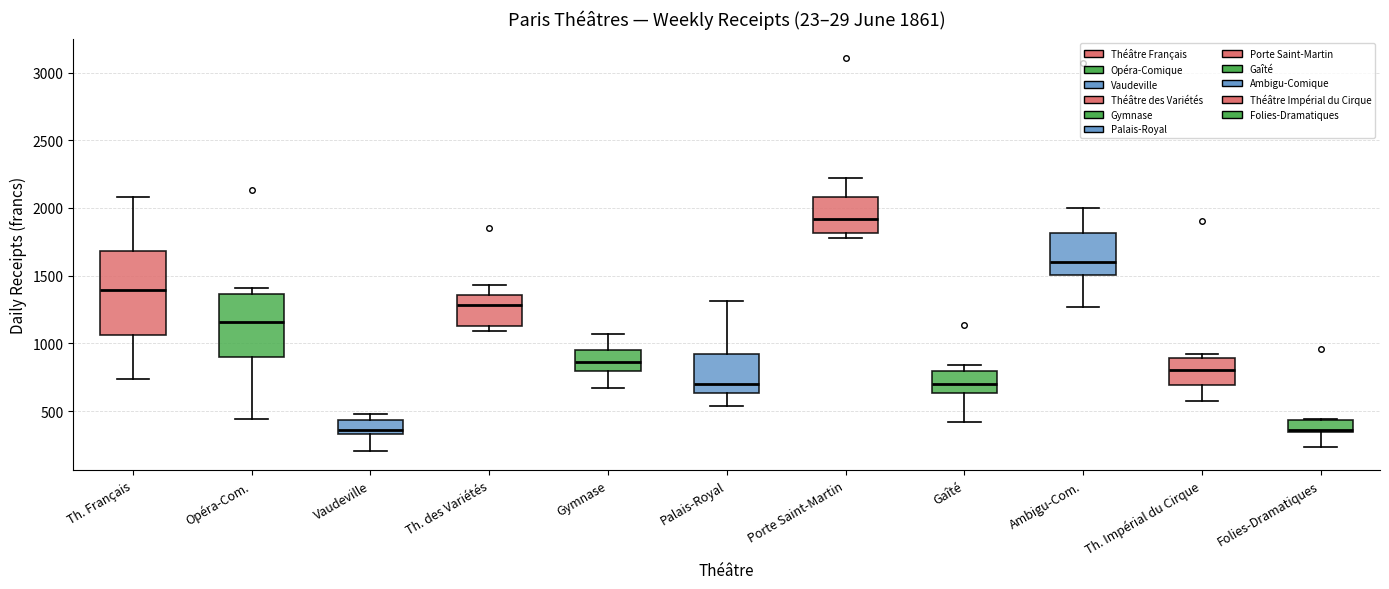

Which box is the tallest, from its lower edge to its upper edge?

Th. Français